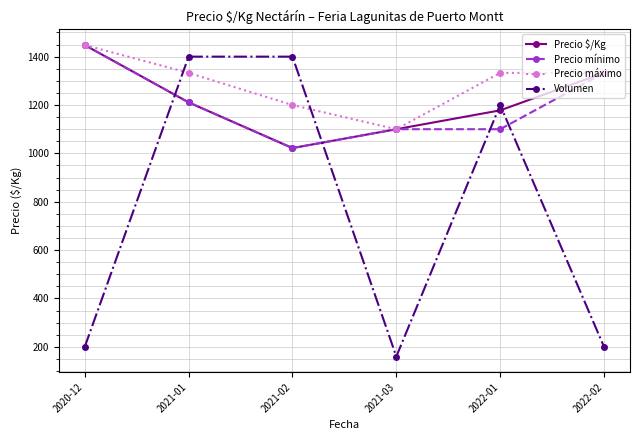

What is the value of the Precio $/Kg point at the 2nd from the left?

1211